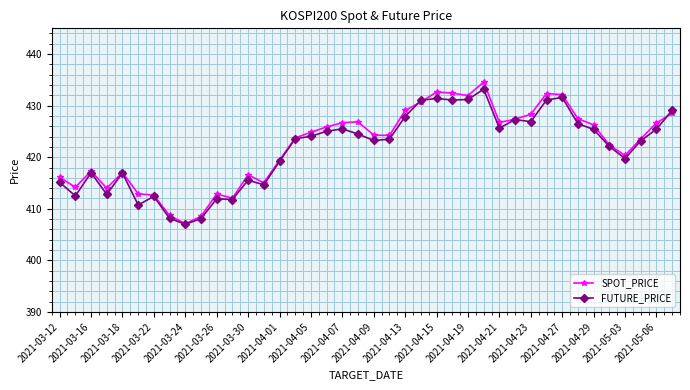

How many lines are shown in the chart?

2